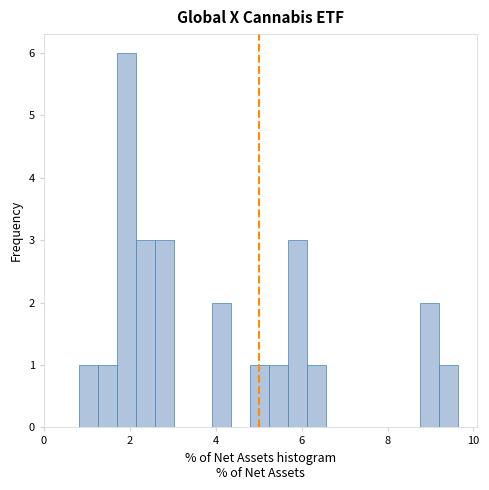

Around what value on the x-axis is the tallest bar? Give the approximate position of its centre, as read against the axis.

2.0